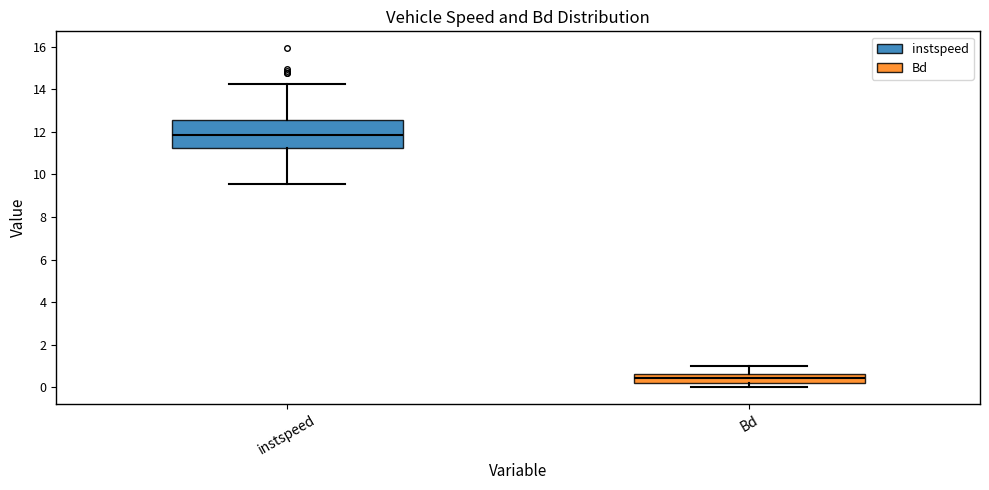

Which box's median line is the lowest?

Bd